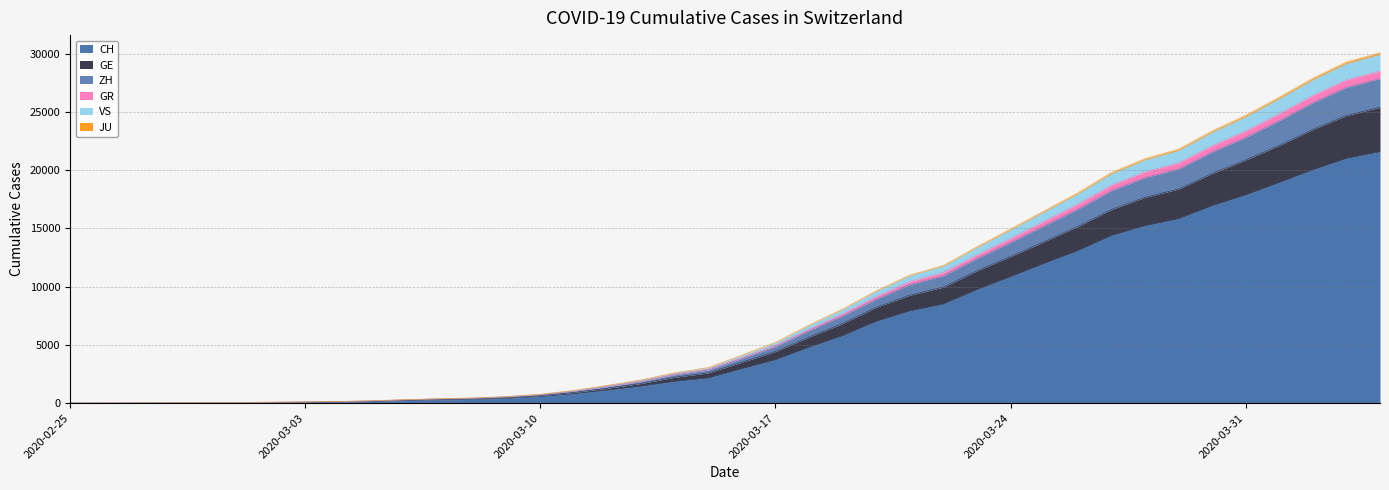

How many series are shown in this chart?

6